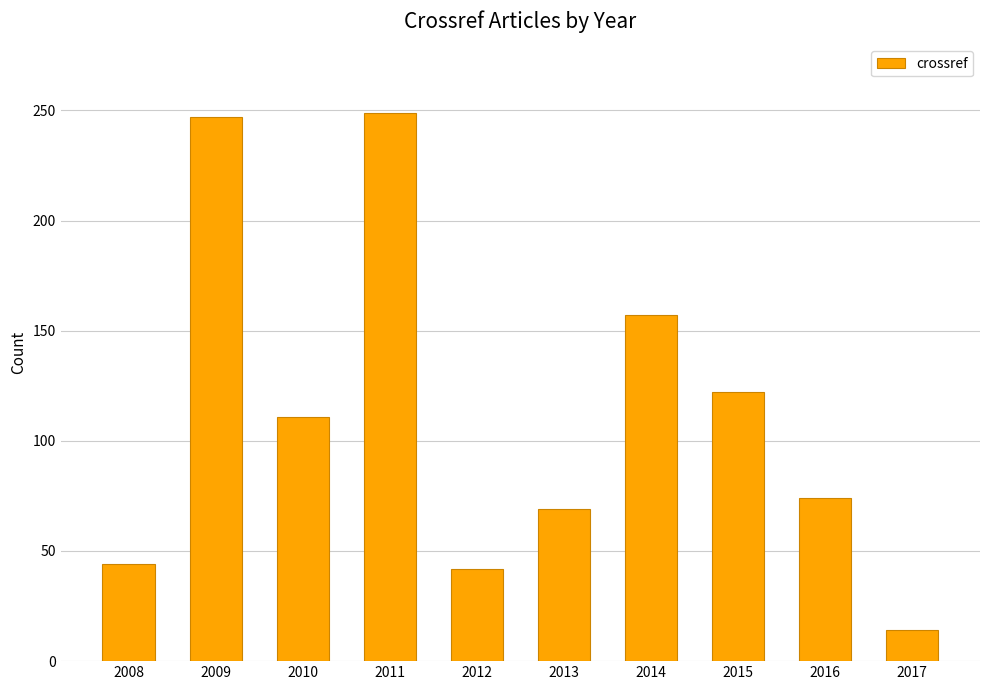

Reading right to left, what are all the values shown in this chart?

2017=14	2016=74	2015=122	2014=157	2013=69	2012=42	2011=249	2010=111	2009=247	2008=44